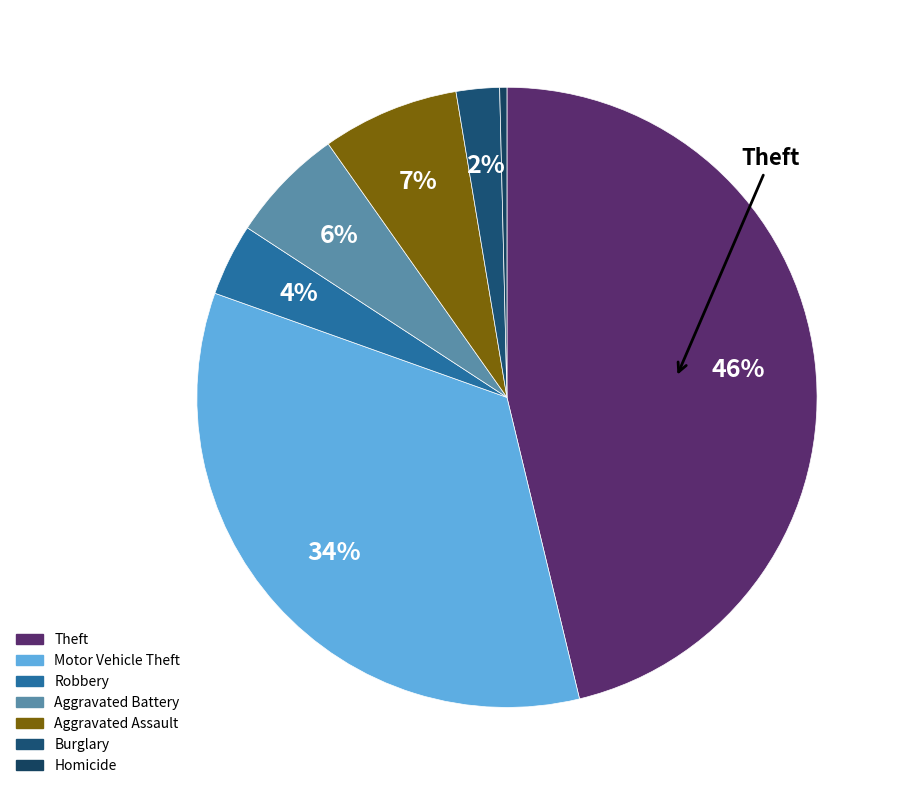

Combined, do Aggravated Battery and Homicide account for over 50%?

No